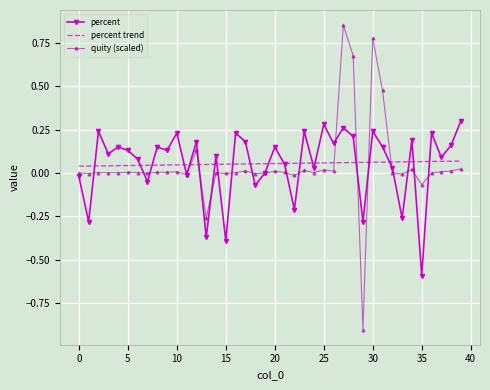

Which series has the widest spread of values?

quity (scaled)